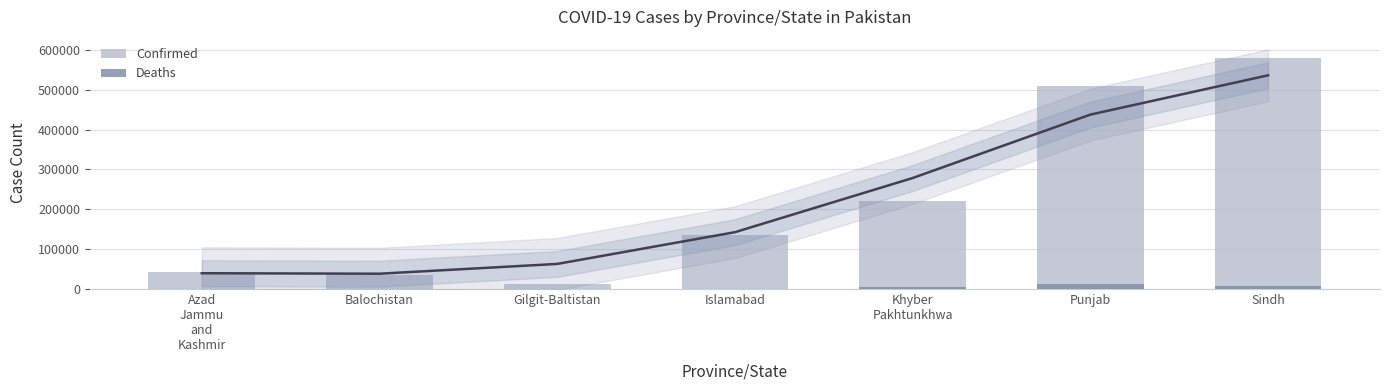

What position from the left is Islamabad?

4